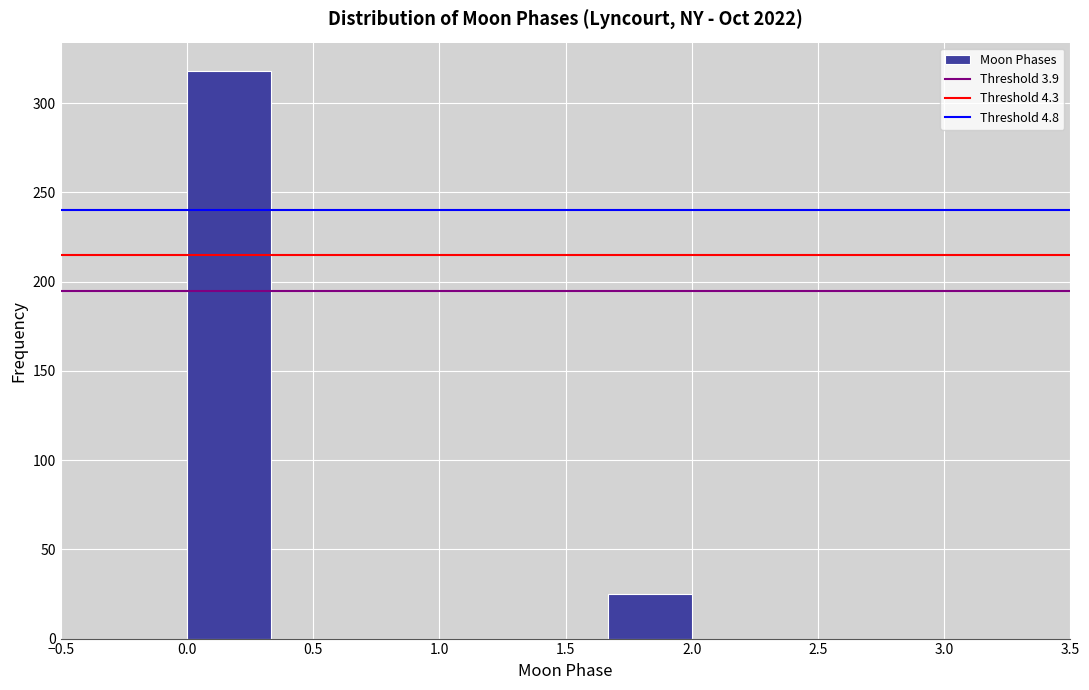

How tall is the bar that spans 0.00 to 0.35 on the x-axis? Neither the bar edges nor the heights are printed on the chart, so give them approximately, as read against the axes.

320